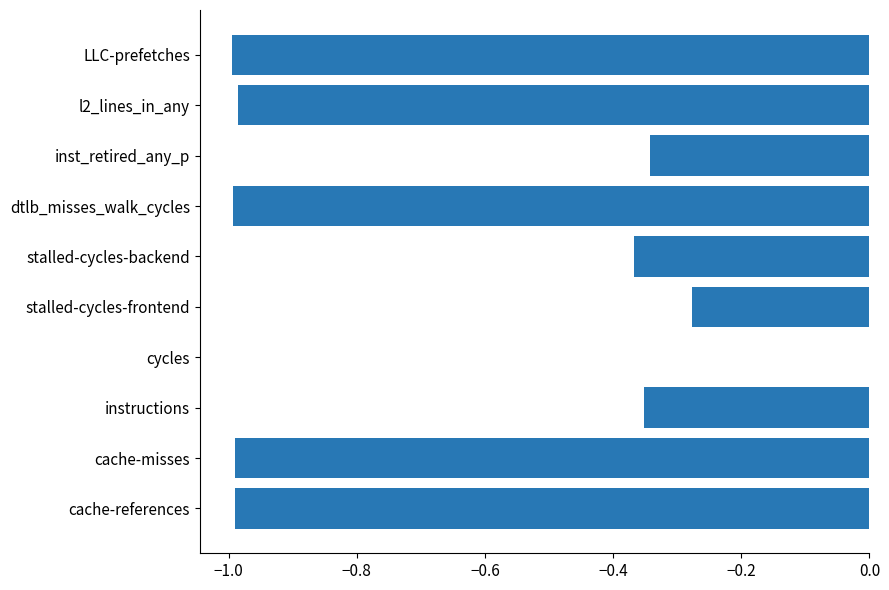

Which category has the highest value across all series?

cycles